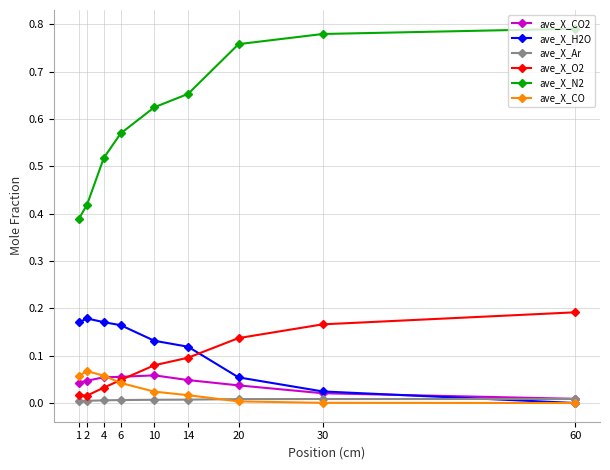

True or false: ave_X_CO and ave_X_N2 cross at least once.

False